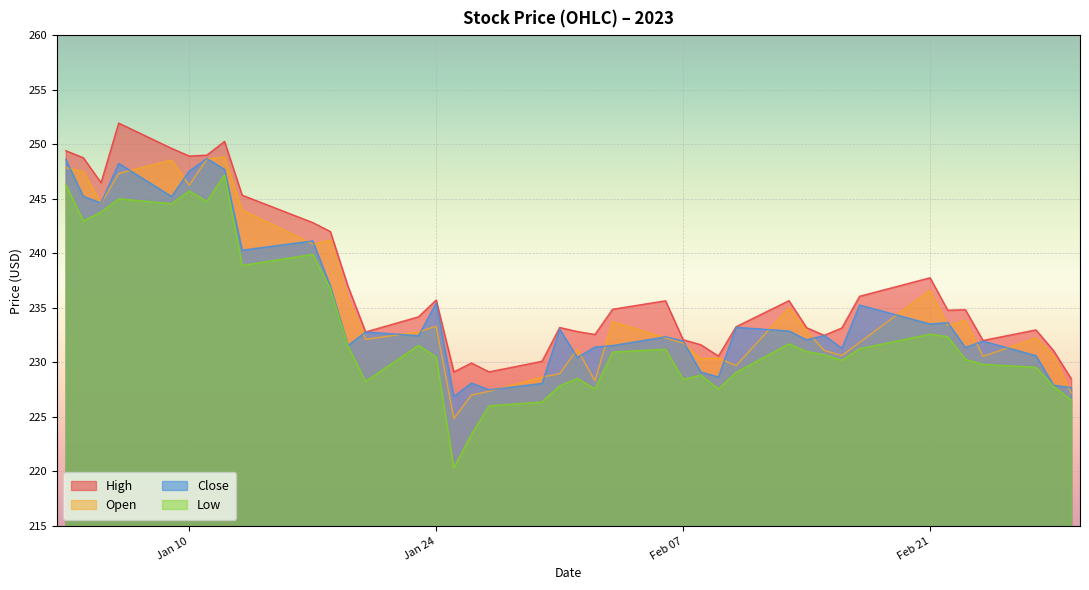

Which series has the largest range (max minus min)?

Low